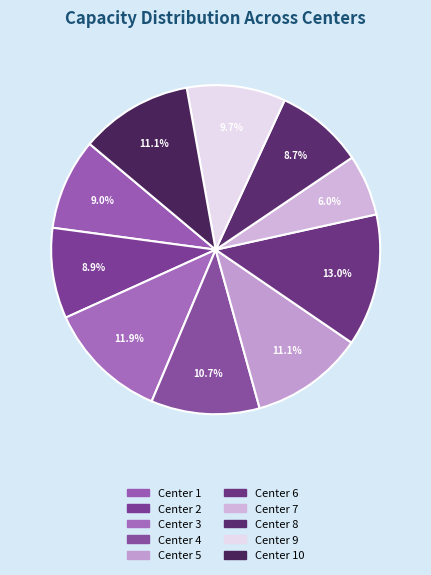

How many slices are in this pie chart?

10